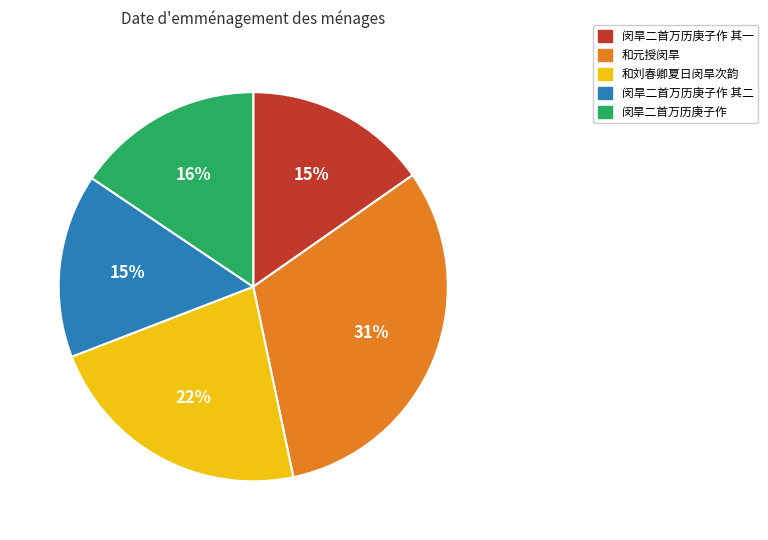

True or false: 和刘春卿夏日闵旱次韵 accounts for 1% of the total.

False